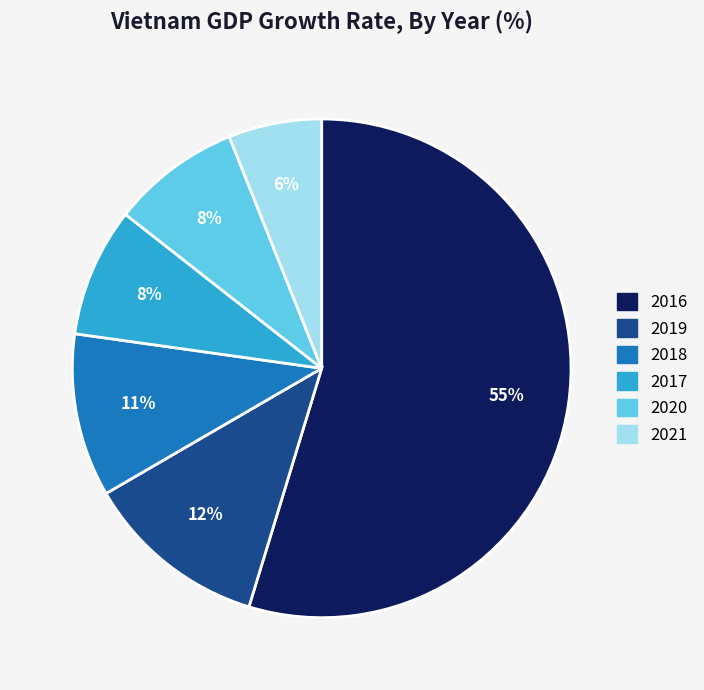

Which category has the biggest portion of the pie?

2016